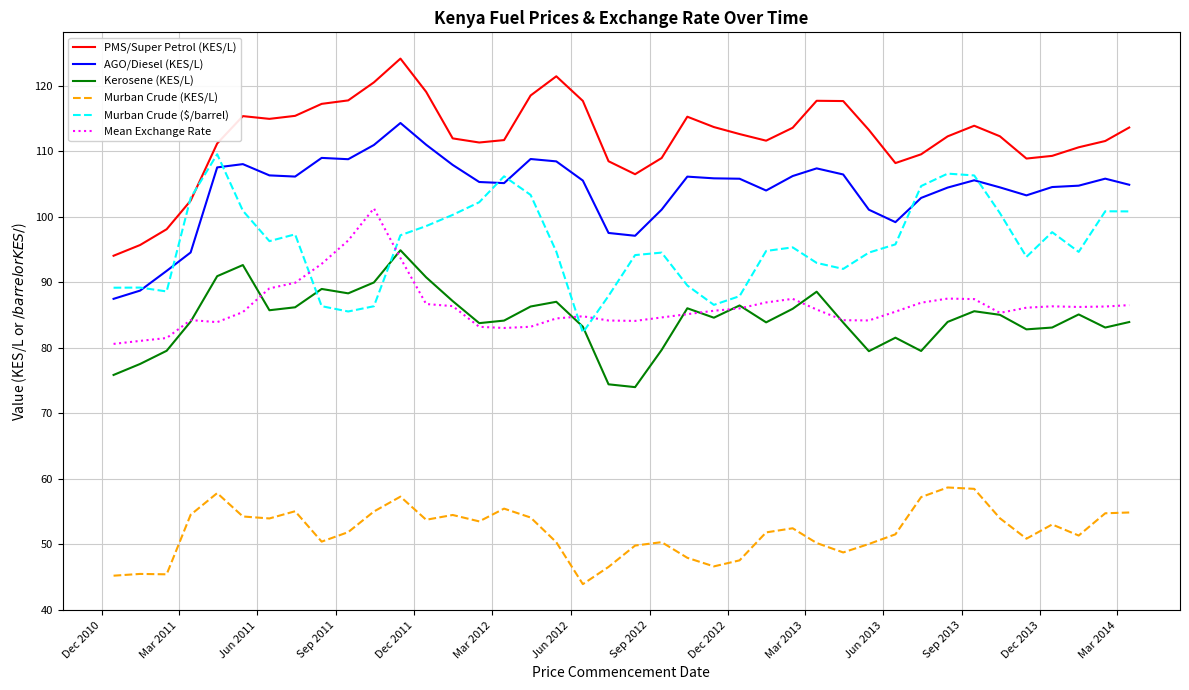

What is the greatest value displayed?

124.1